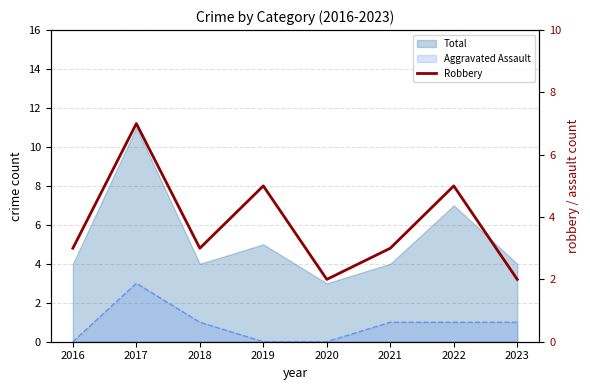

What is the sum of all values?

30